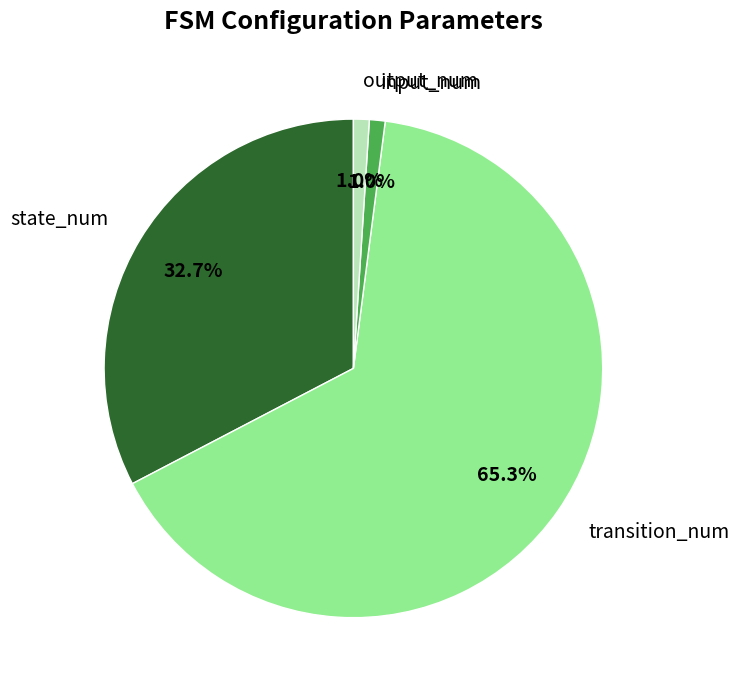

Count the number of slices in the pie.

4